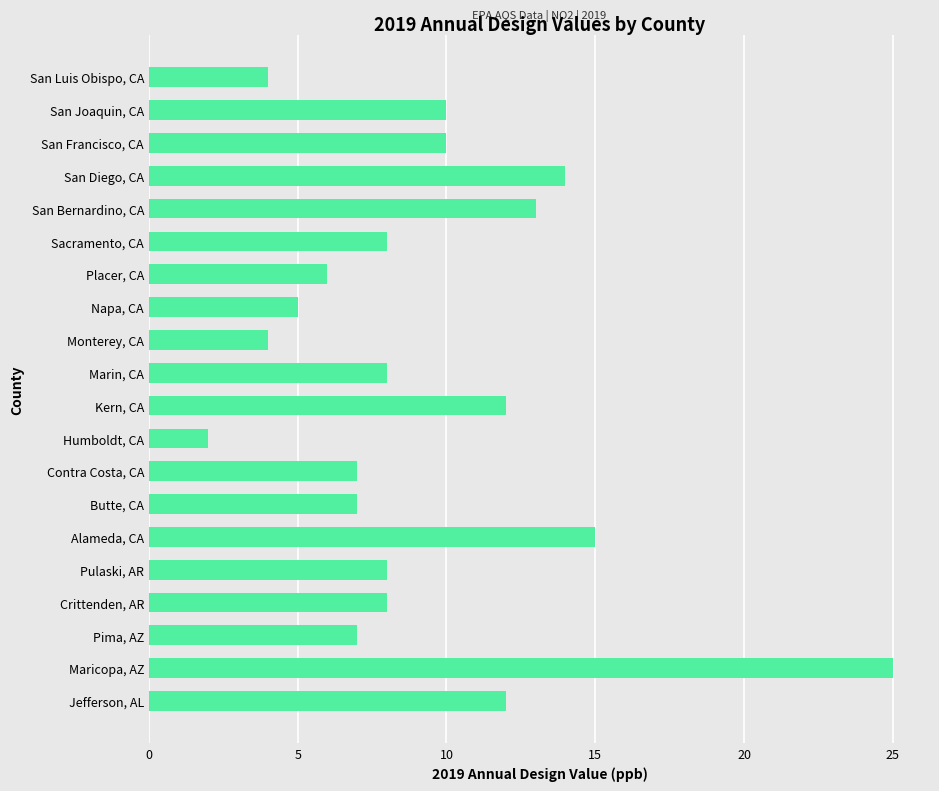

Reading bottom to top, transcribe all the data shown in this chart.

12	25	7	8	8	15	7	7	2	12	8	4	5	6	8	13	14	10	10	4